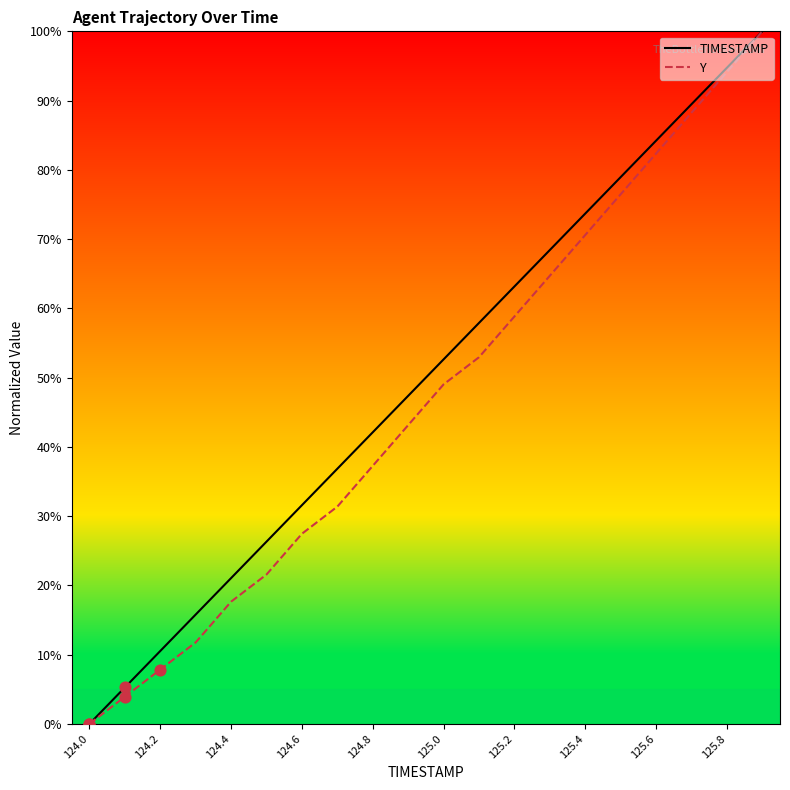

Which series contains the lowest Y value?

TIMESTAMP